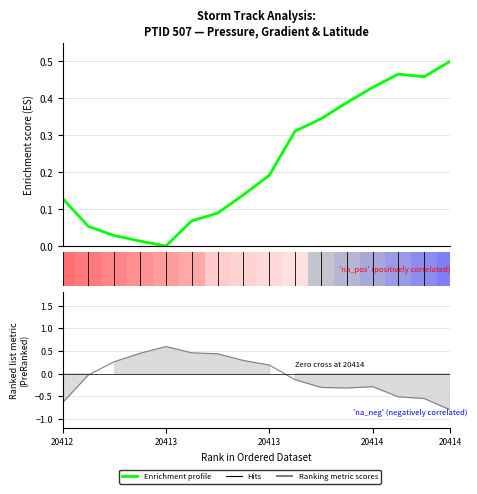

The value of p_cent at 20414 is 0.4. True or false?

True